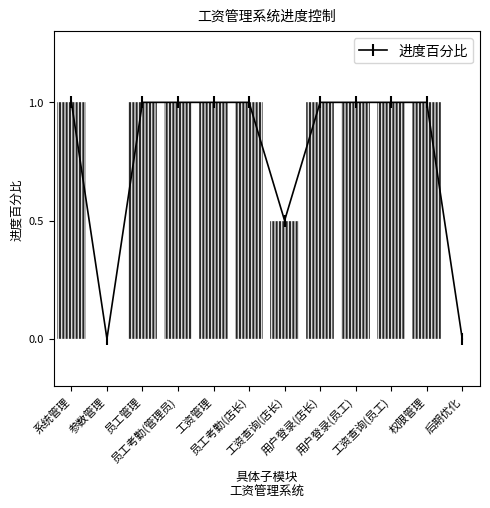

What is the sum of all values?

9.5